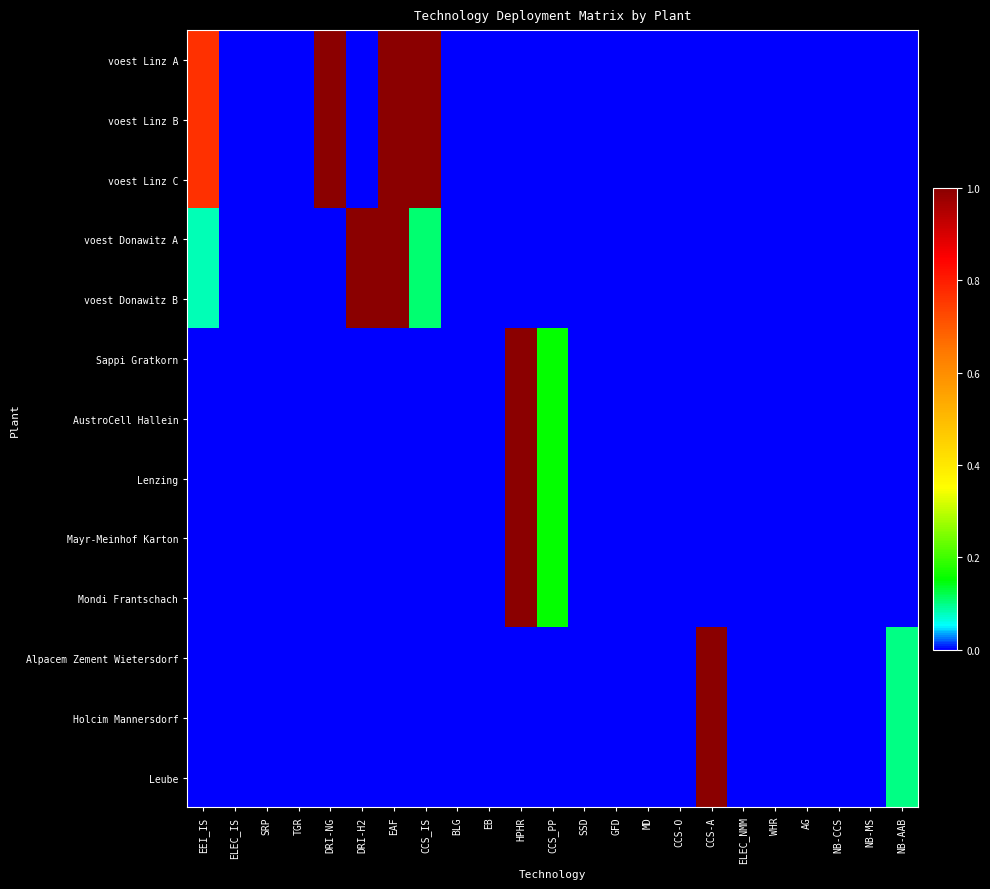

Which category has the highest value across all series?

DRI-NG